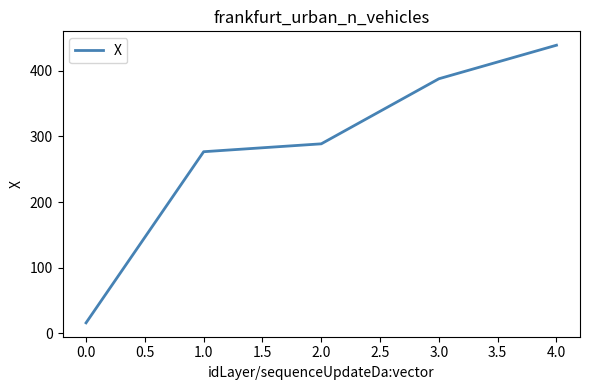

Rank the categories by value from lowest to highest.

0.0, 1.0, 2.0, 3.0, 4.0